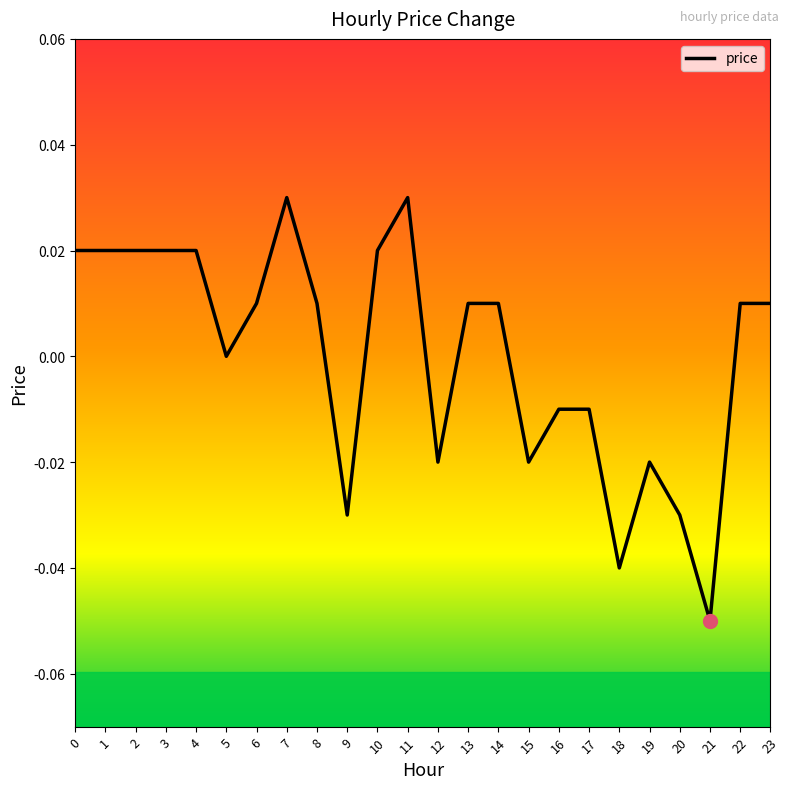

Count the values in the range 0 to 1.

15